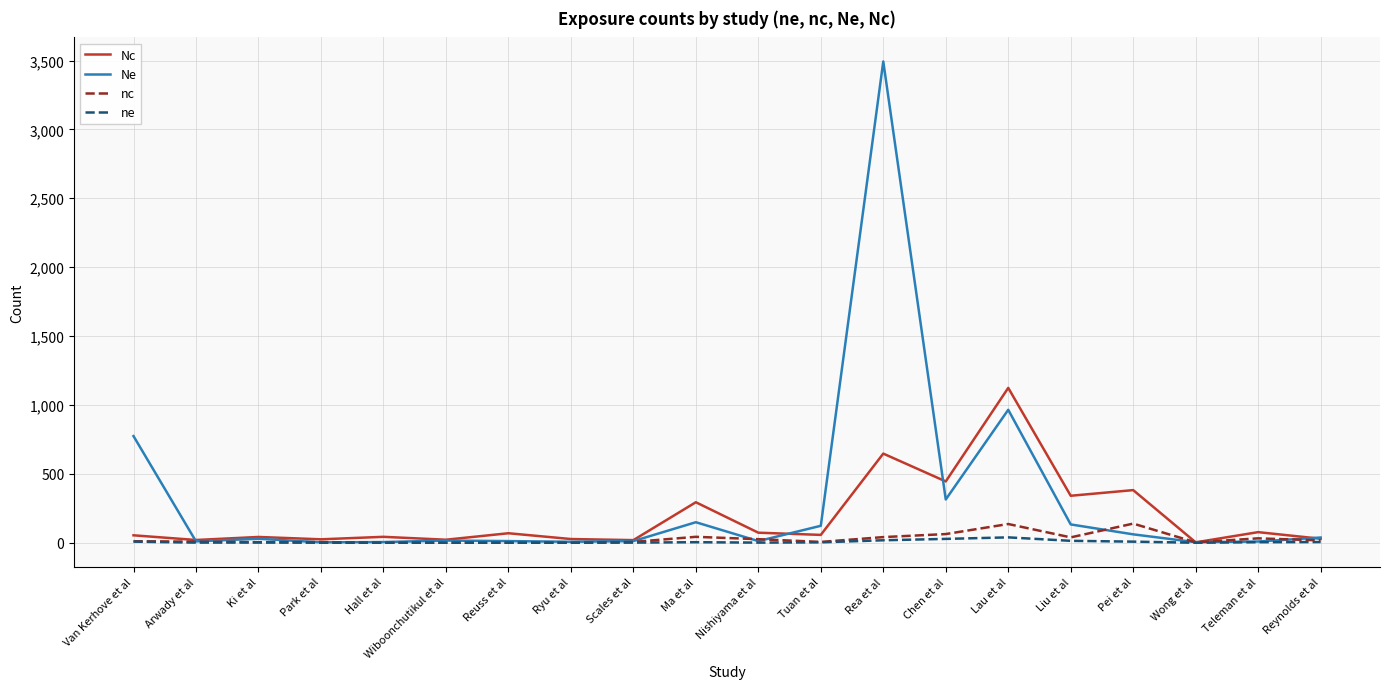

True or false: ne has a value of 0 at Park et al.

True